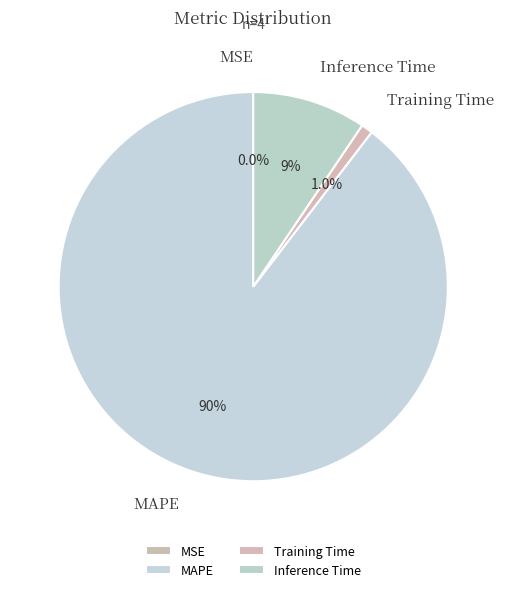

To the nearest percent, what is the difference between the largest and smallest slice percentages?

90%